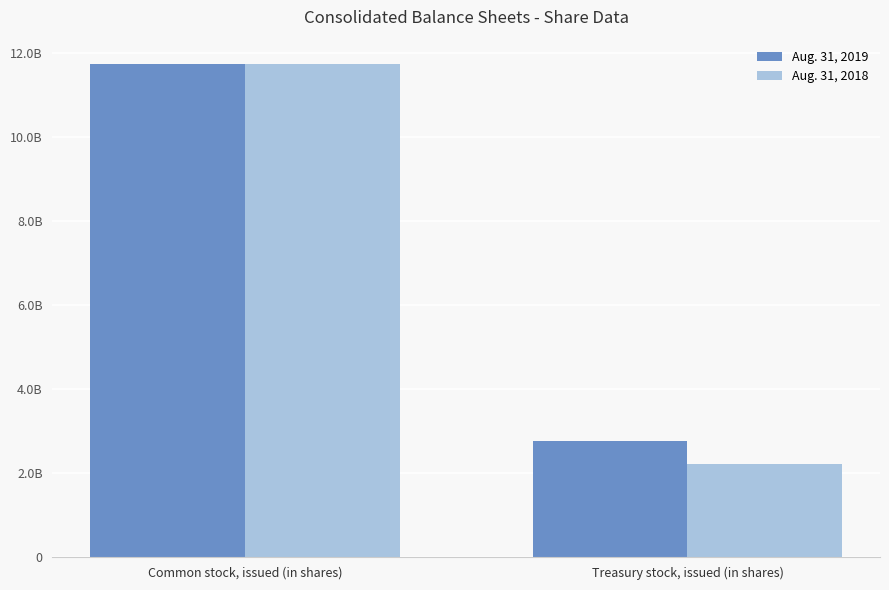

Between Common stock, issued (in shares) and Treasury stock, issued (in shares), which series saw the biggest shift?

Aug. 31, 2018